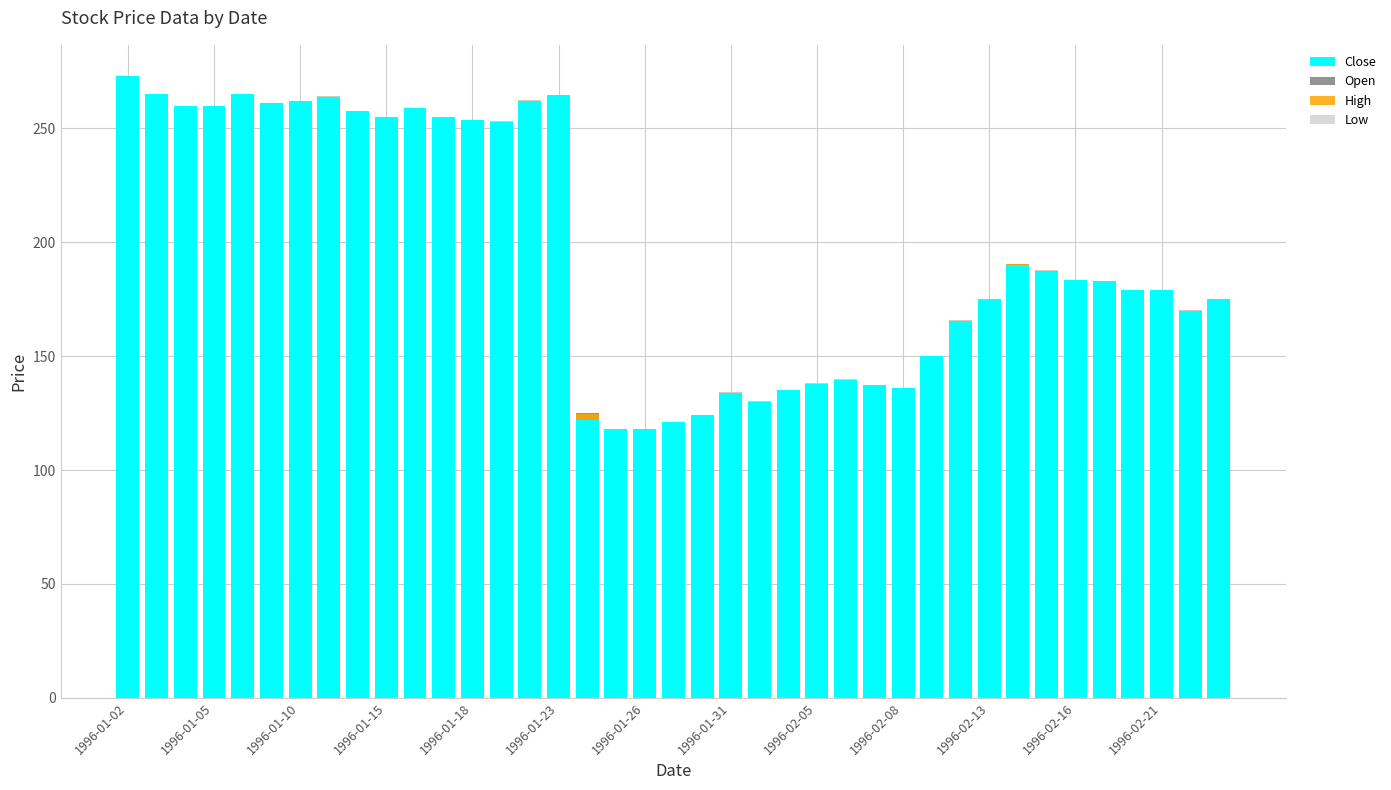

What is the average value of the Close series?

196.4